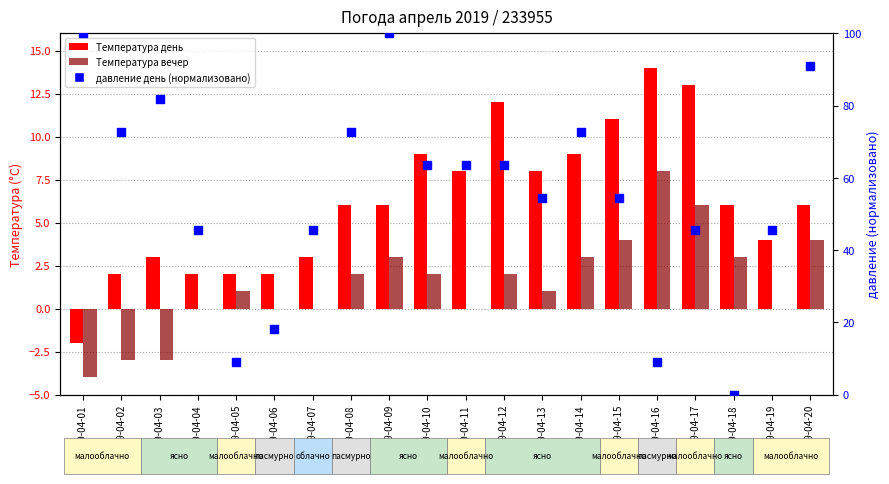

What are all the series names shown in the legend?

Температура день, Температура вечер, давление день (норм.)